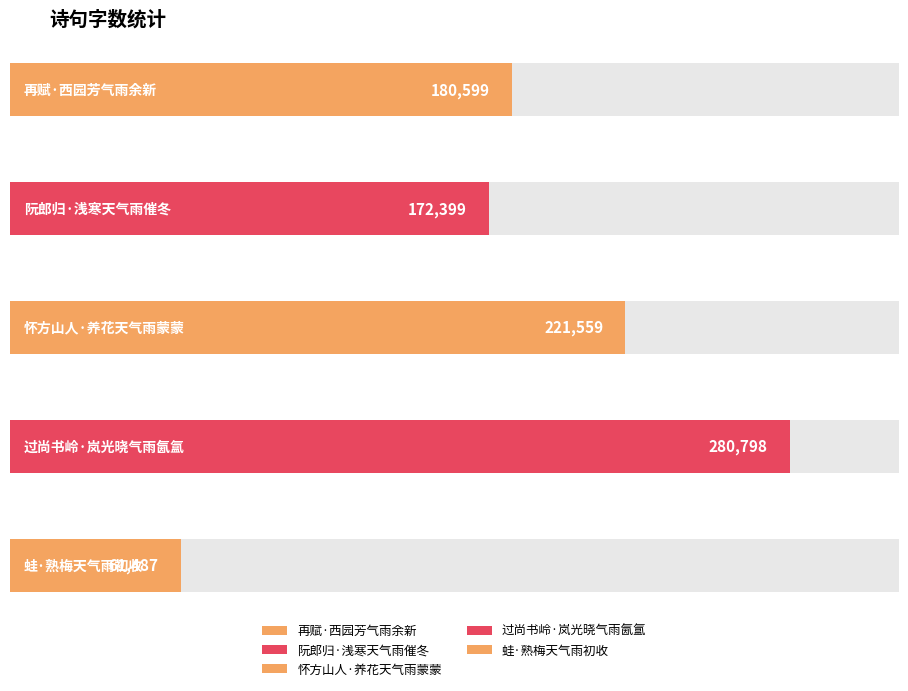

Reading left to right, extract all data points from this chart.

再赋·西园芳气雨余新=180599	阮郎归·浅寒天气雨催冬=172399	怀方山人·养花天气雨蒙蒙=221559	过尚书岭·岚光晓气雨氤氲=280798	蛙·熟梅天气雨初收=61487